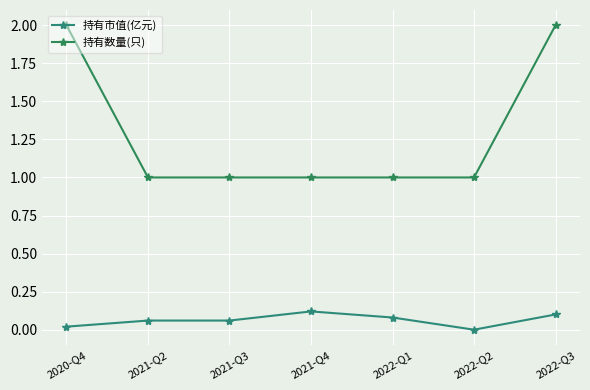

The 持有数量(只) series shows 2.0 at 2020-Q4. True or false?

True